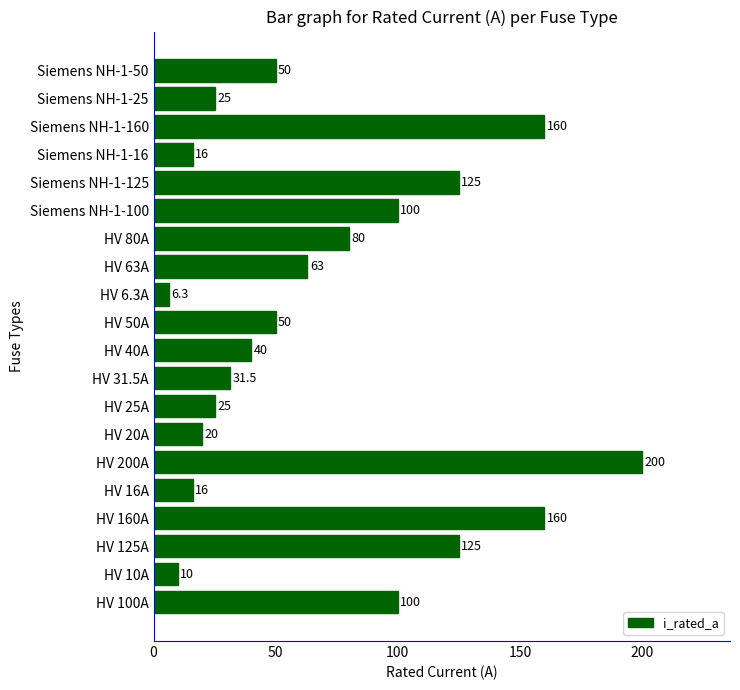

Reading top to bottom, transcribe all the data shown in this chart.

Siemens NH-1-50=50.0	Siemens NH-1-25=25.0	Siemens NH-1-160=160.0	Siemens NH-1-16=16.0	Siemens NH-1-125=125.0	Siemens NH-1-100=100.0	HV 80A=80.0	HV 63A=63.0	HV 6.3A=6.3	HV 50A=50.0	HV 40A=40.0	HV 31.5A=31.5	HV 25A=25.0	HV 20A=20.0	HV 200A=200.0	HV 16A=16.0	HV 160A=160.0	HV 125A=125.0	HV 10A=10.0	HV 100A=100.0